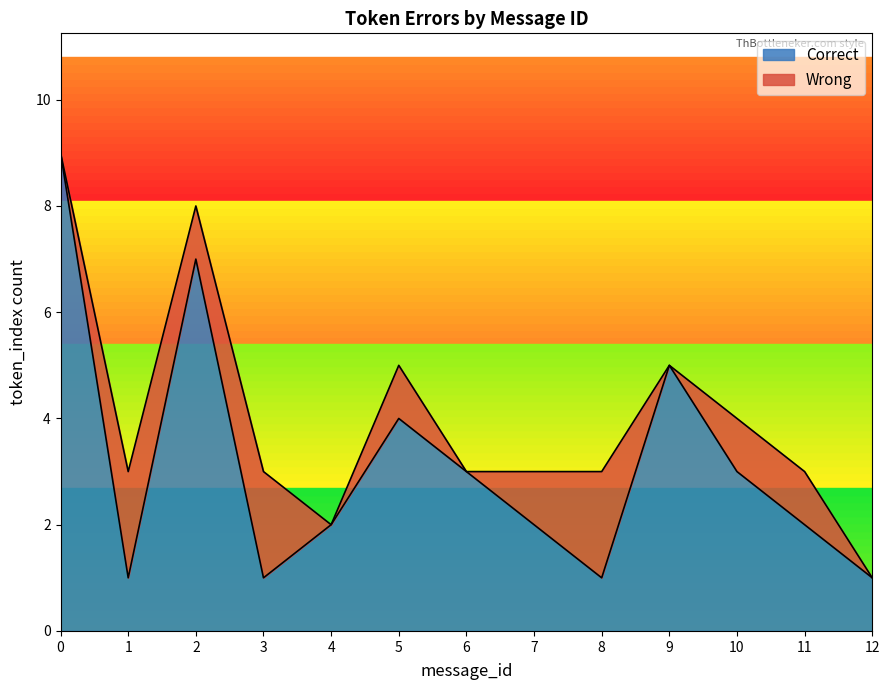

What is the difference between the maximum and minimum values?

8